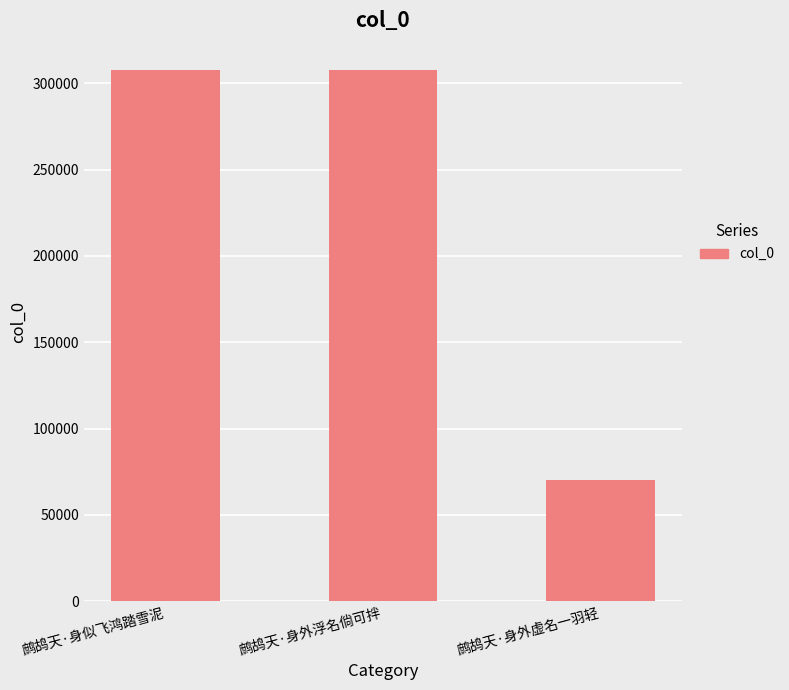

What is the ratio of the value at 鹧鸪天·身似飞鸿踏雪泥 to the value at 鹧鸪天·身外浮名倘可拌?

1.0